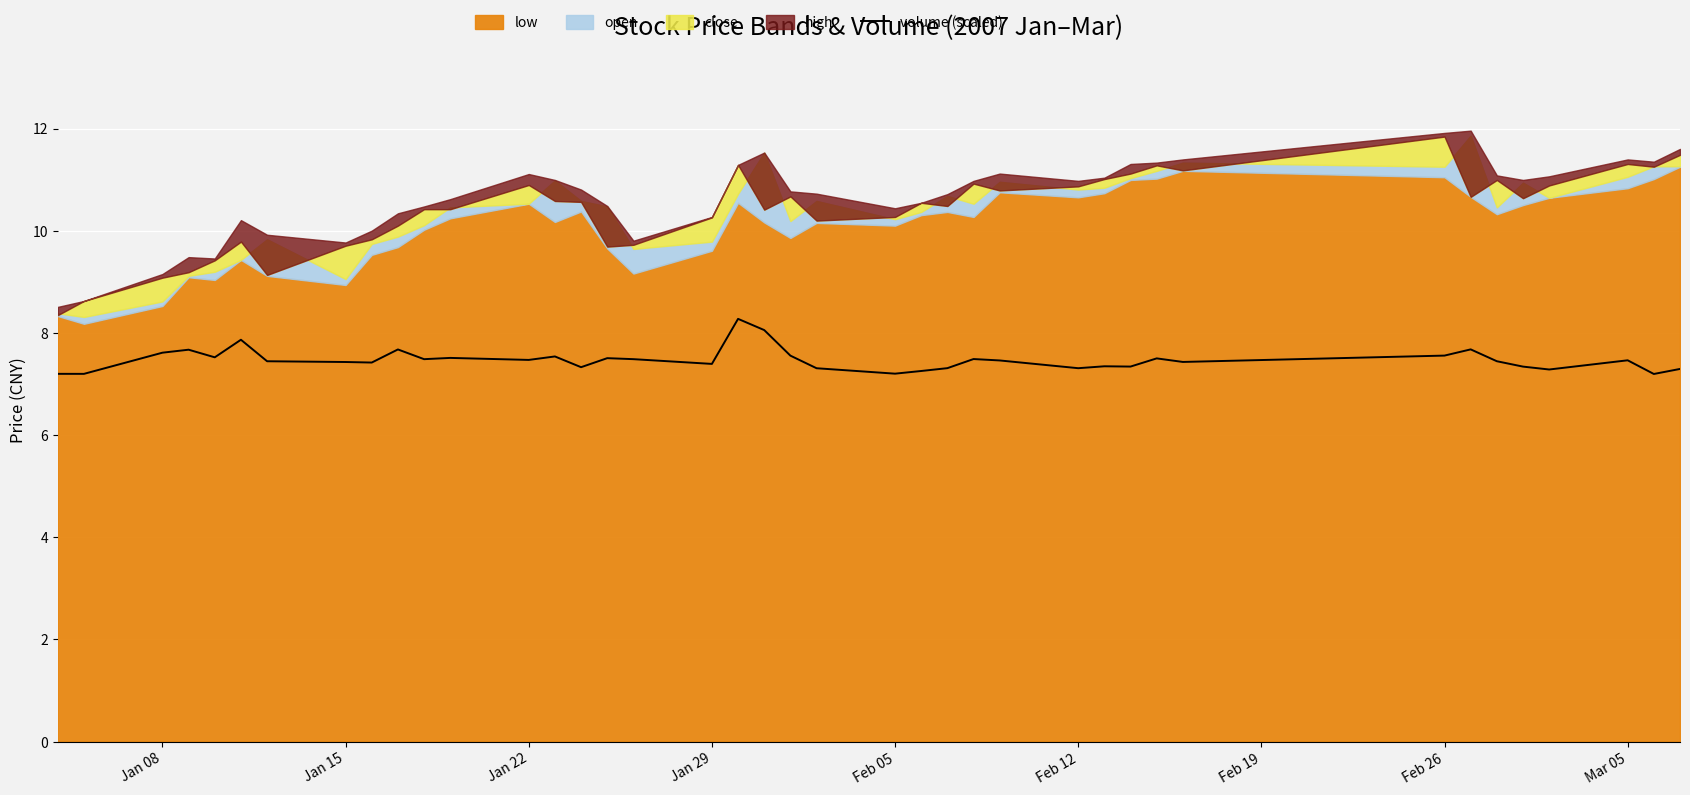

True or false: volume (scaled) has a value of 10.3 at Jan 29.

False